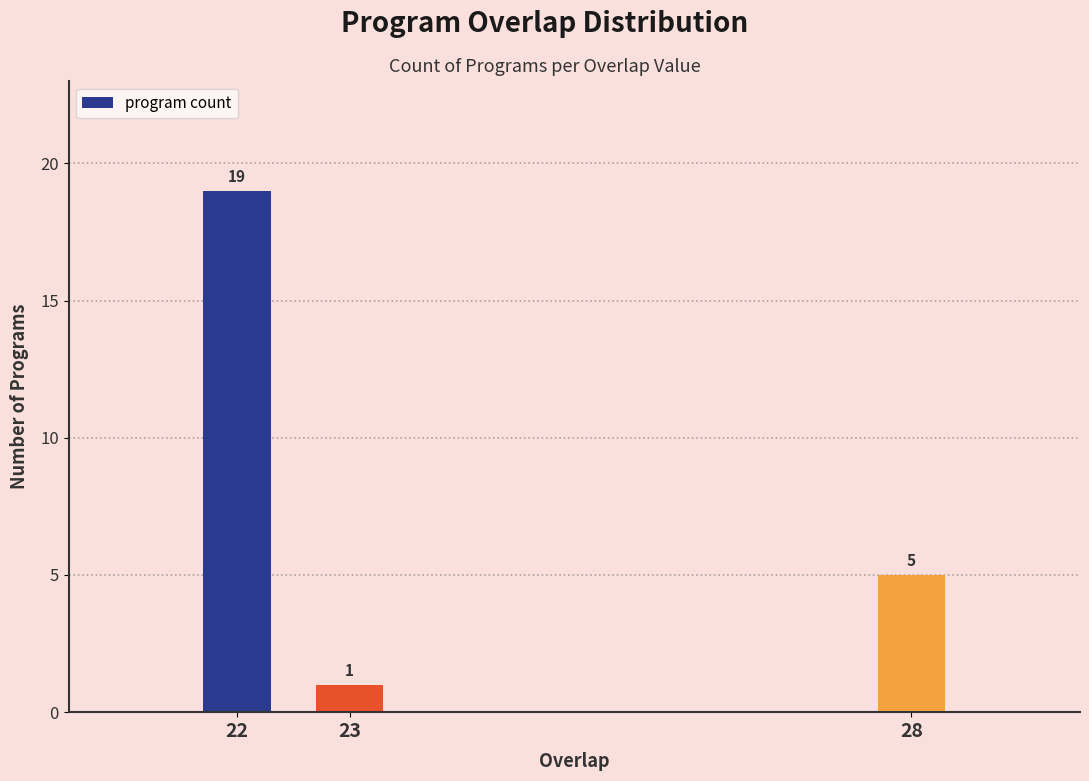

Reading right to left, list all the values displayed in this chart.

28=5	23=1	22=19